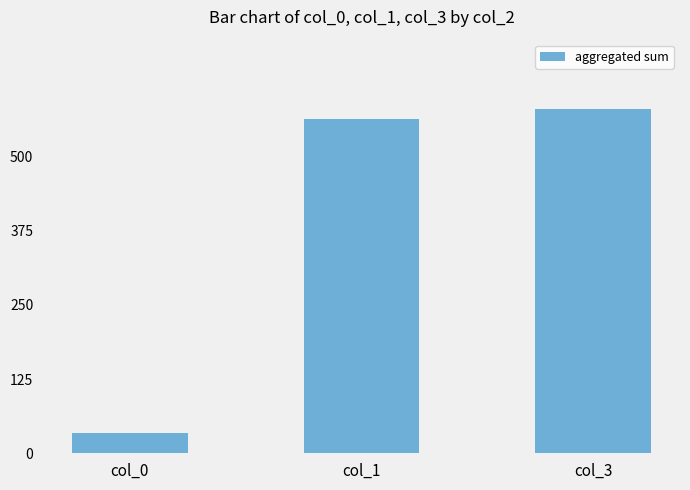

What is the change in value from col_0 to col_3?

+546